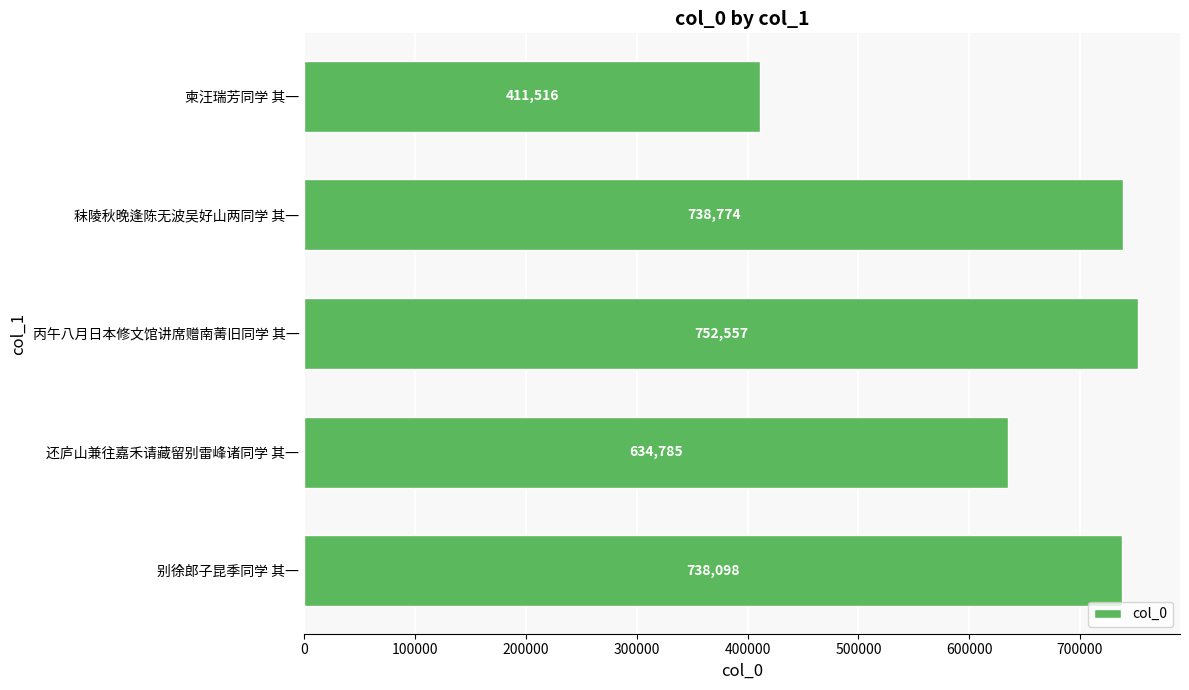

What is the minimum value shown in the chart?

411516